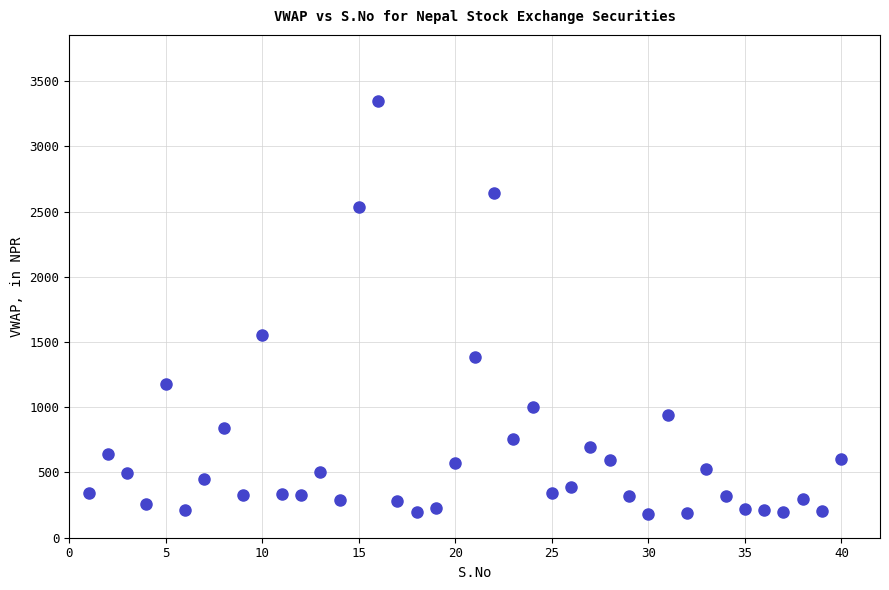

What Y value in the scatter plot is closest to 1764?

1550.0